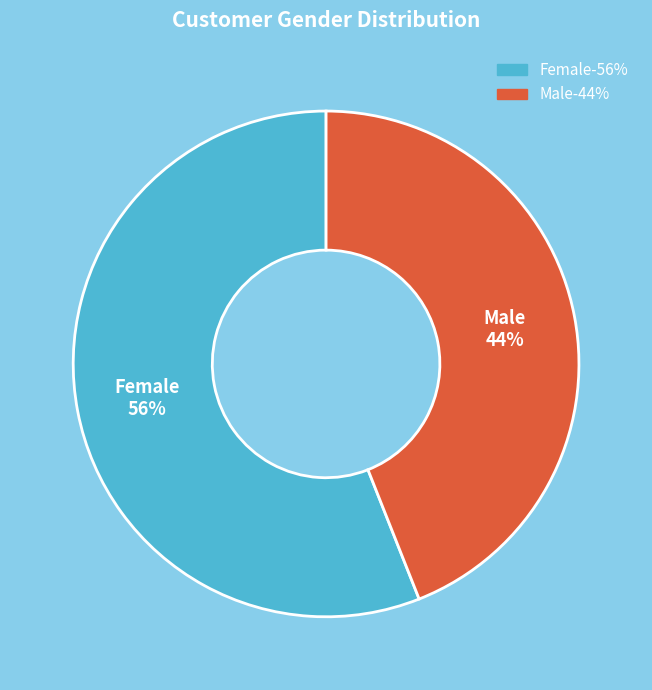

How many slices are in this pie chart?

2